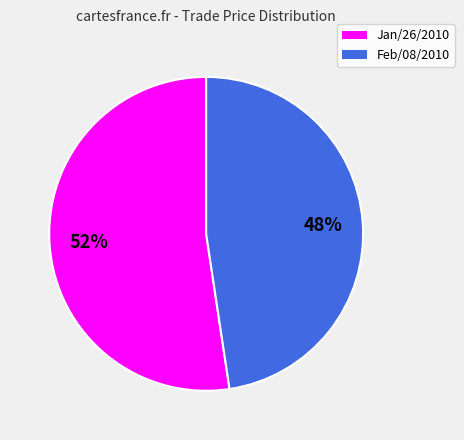

To the nearest percent, what is the combined percentage of Feb/08/2010 and Jan/26/2010?

100%